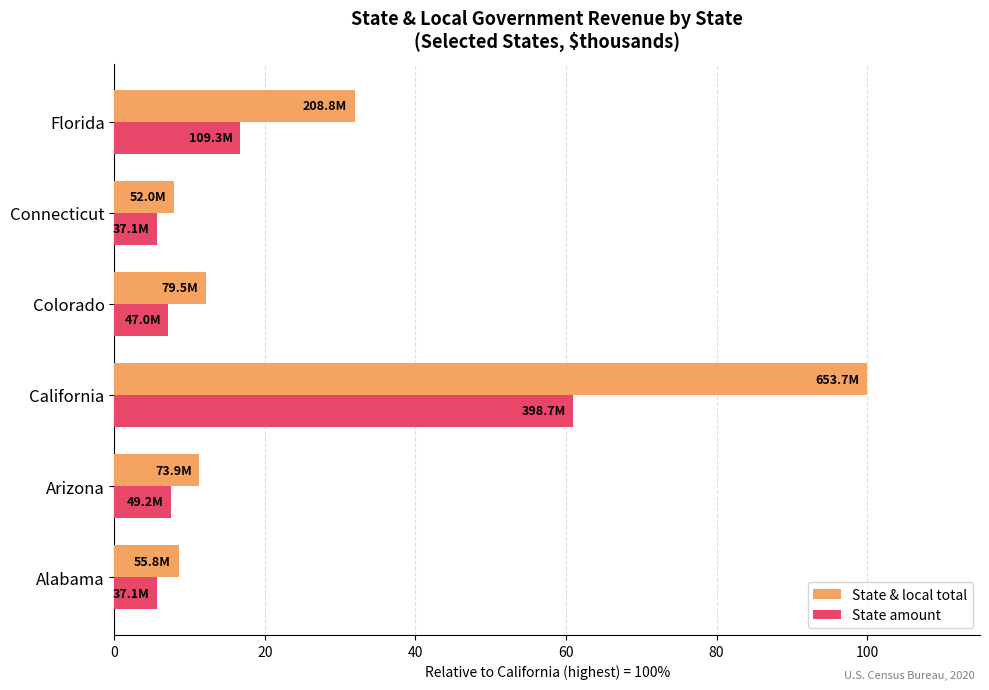

At which category is the sum across all series the highest?

California